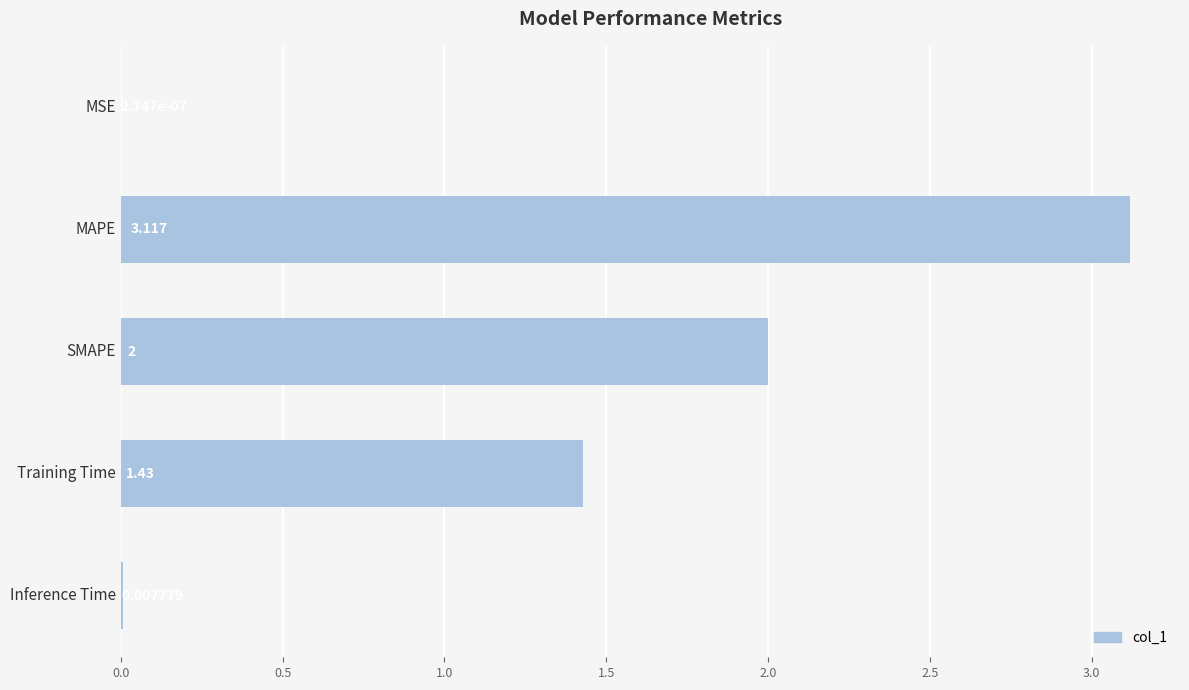

Between Training Time and Inference Time, which is larger?

Training Time